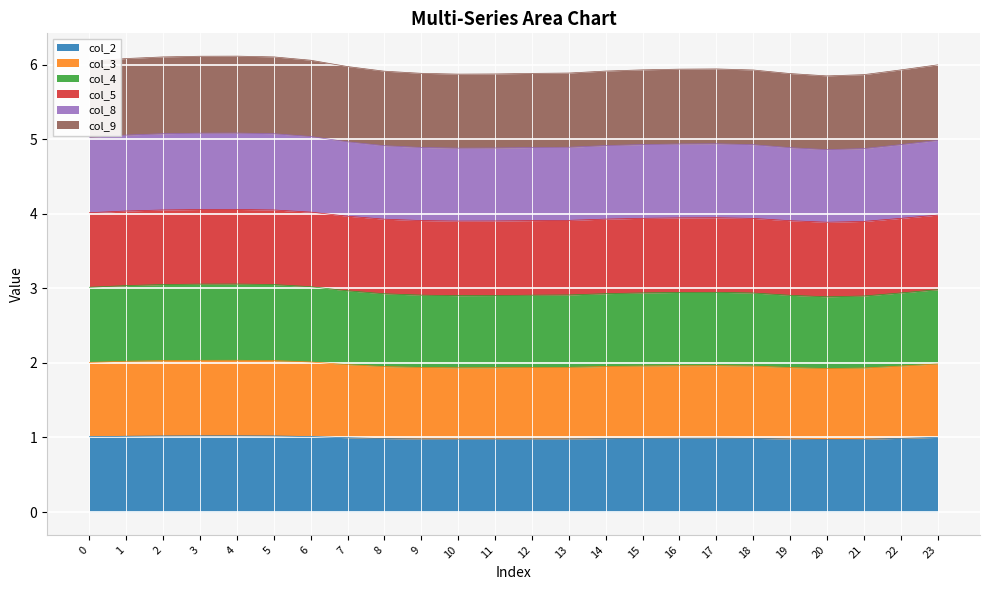

What is the total value across all series at 3?

6.1